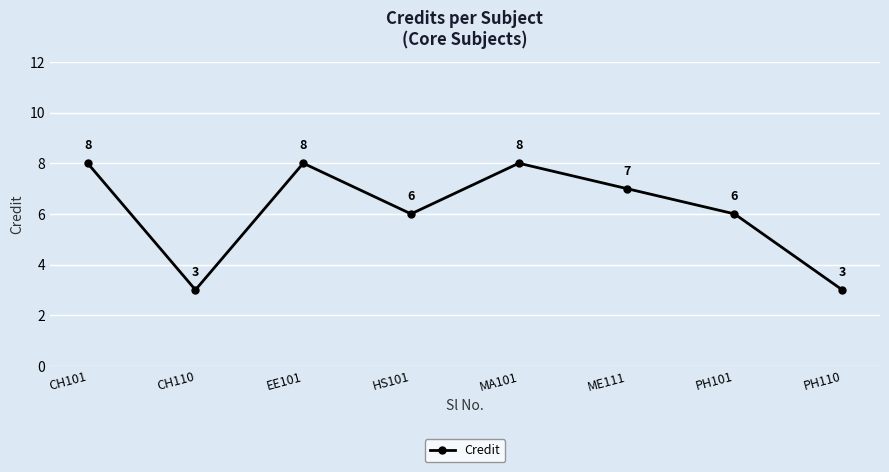

True or false: there are more than 2 points higher than both neighbors.

False